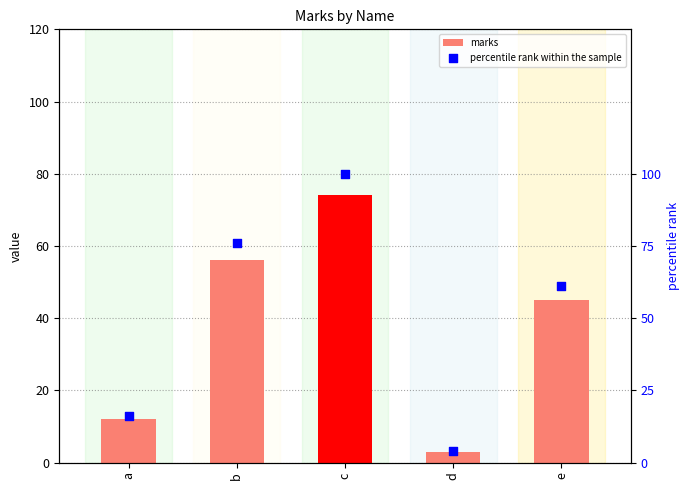

What are all the series names shown in the legend?

marks, percentile rank within the sample